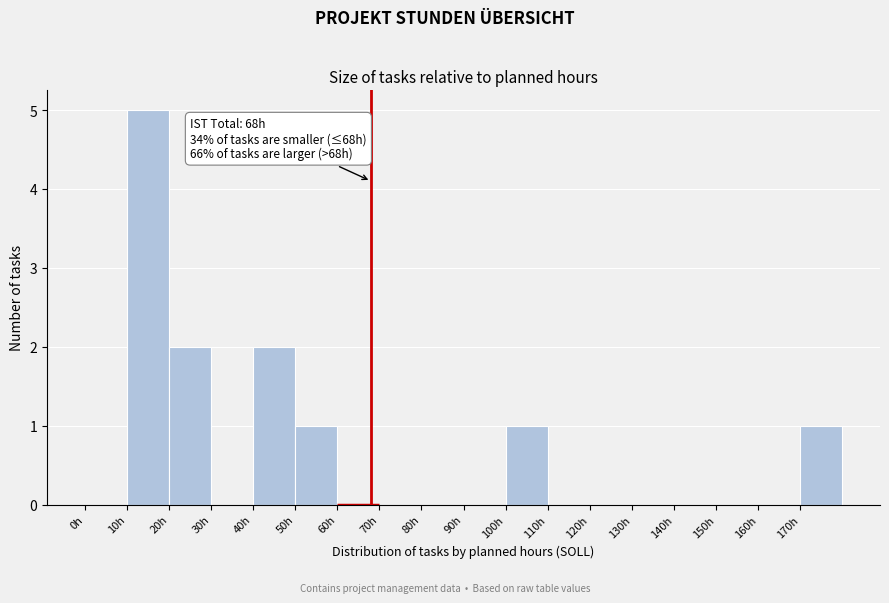

Over which range of the x-axis is the bar tallest?

10 to 20